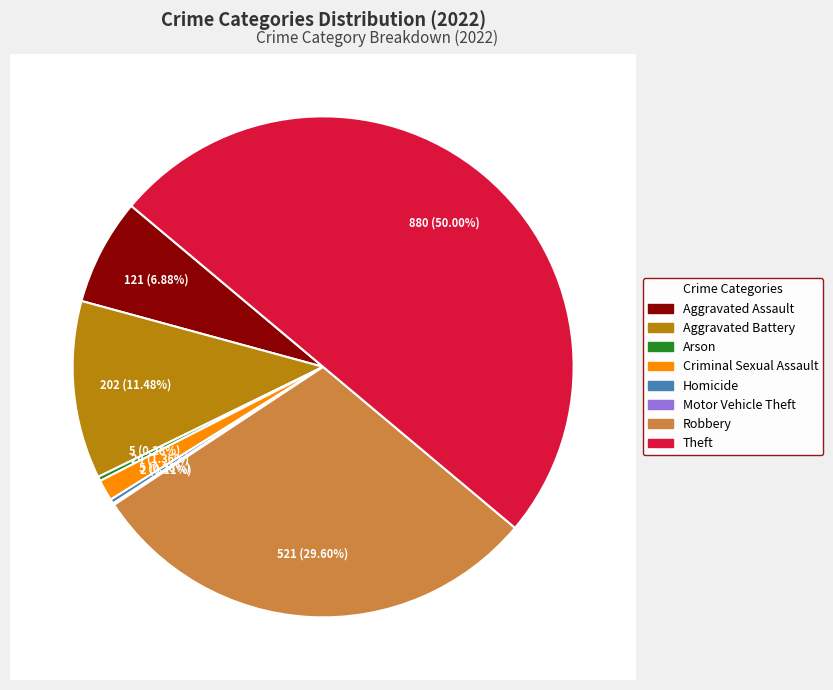

The Motor Vehicle Theft slice represents 0% of the pie. True or false?

True